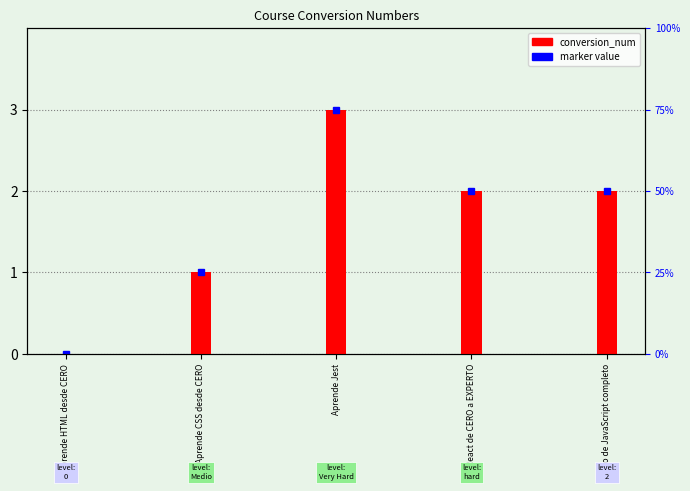

At which category does the chart reach its minimum across all series?

Aprende HTML desde CERO